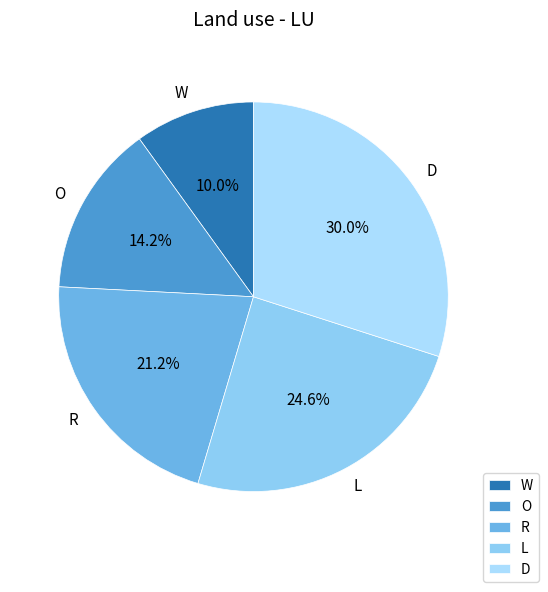

Rank the categories by value from lowest to highest.

W, O, R, L, D